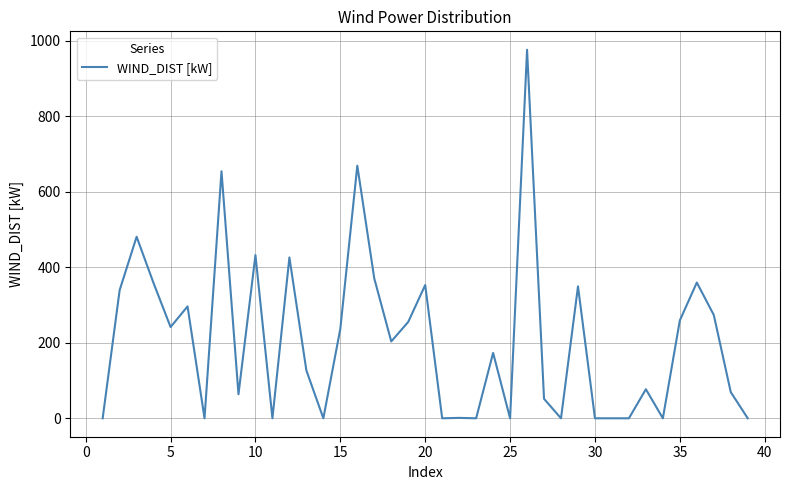

What is the greatest value displayed?

976.6